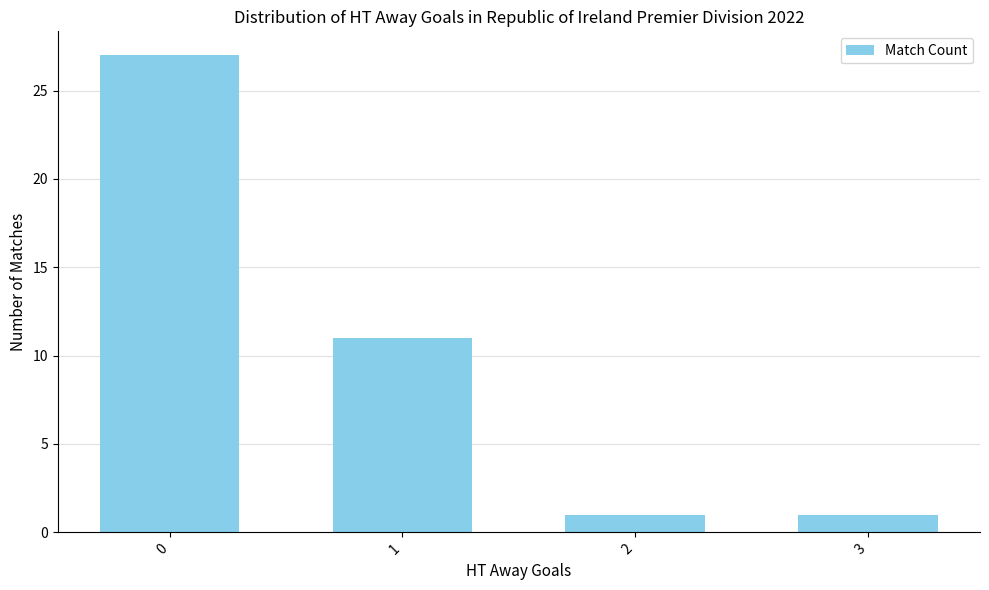

Reading right to left, extract all data points from this chart.

1	1	11	27